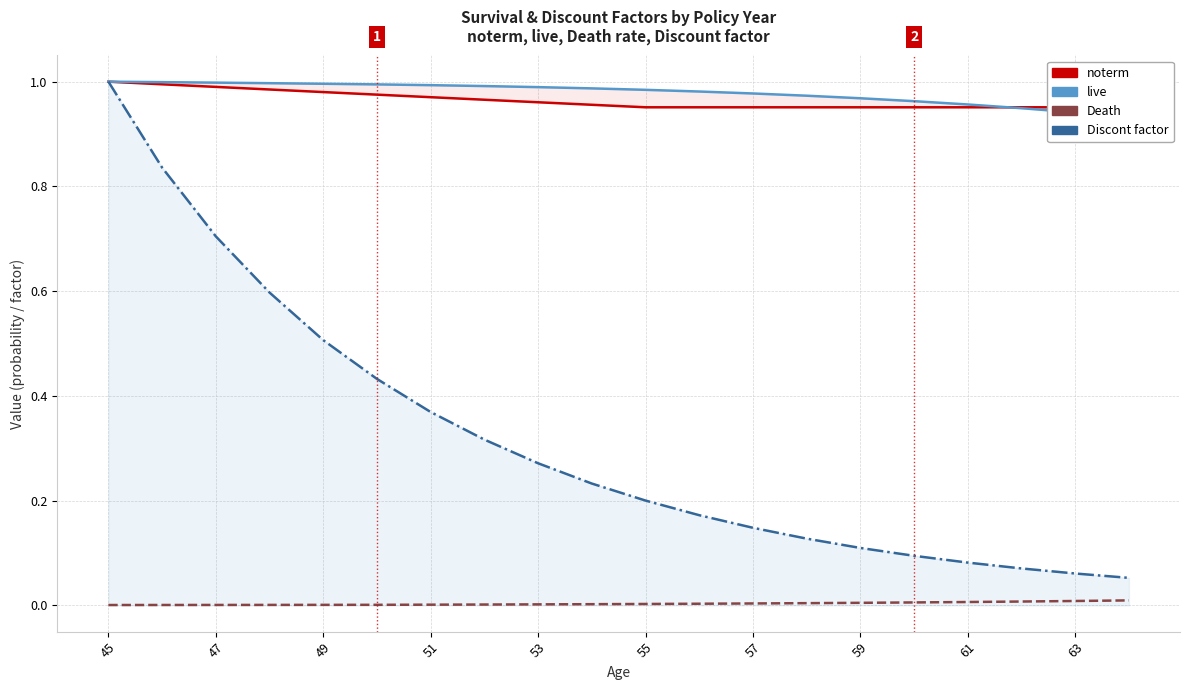

True or false: Death has more than 1 interior local peaks.

False